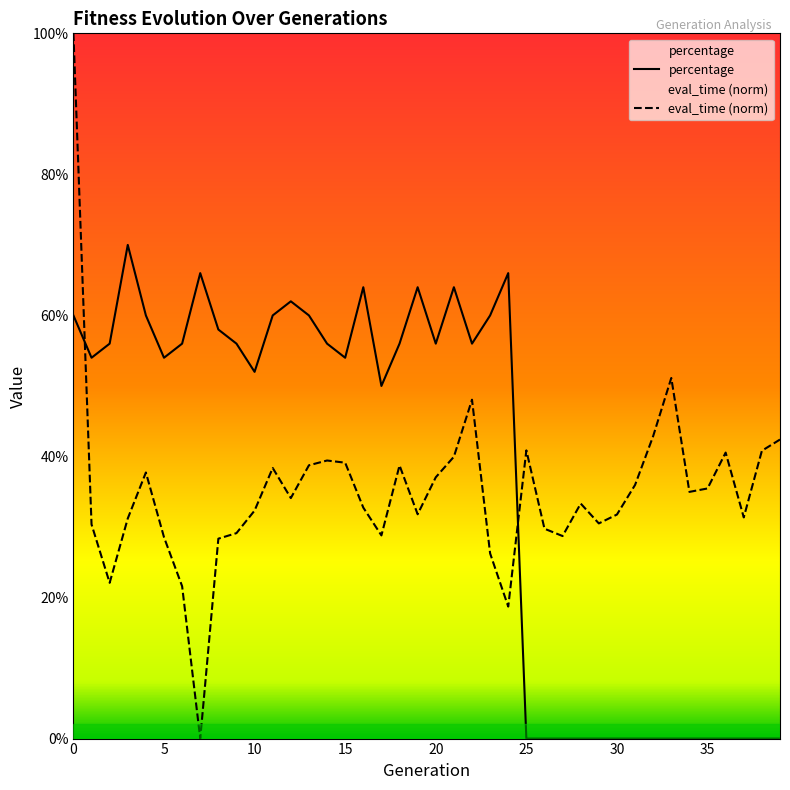

Reading right to left, extract all data points from this chart.

eval_time: 39=0.4	38=0.4	37=0.3	36=0.4	35=0.4	34=0.3	33=0.5	32=0.4	31=0.4	30=0.3	29=0.3	28=0.3	27=0.3	26=0.3	25=0.4	24=0.2	23=0.3	22=0.5	21=0.4	20=0.4	19=0.3	18=0.4	17=0.3	16=0.3	15=0.4	14=0.4	13=0.4	12=0.3	11=0.4	10=0.3	9=0.3	8=0.3	7=0.0	6=0.2	5=0.3	4=0.4	3=0.3	2=0.2	1=0.3	0=1.0
percentage: 39=0.0	38=0.0	37=0.0	36=0.0	35=0.0	34=0.0	33=0.0	32=0.0	31=0.0	30=0.0	29=0.0	28=0.0	27=0.0	26=0.0	25=0.0	24=0.7	23=0.6	22=0.6	21=0.6	20=0.6	19=0.6	18=0.6	17=0.5	16=0.6	15=0.5	14=0.6	13=0.6	12=0.6	11=0.6	10=0.5	9=0.6	8=0.6	7=0.7	6=0.6	5=0.5	4=0.6	3=0.7	2=0.6	1=0.5	0=0.6